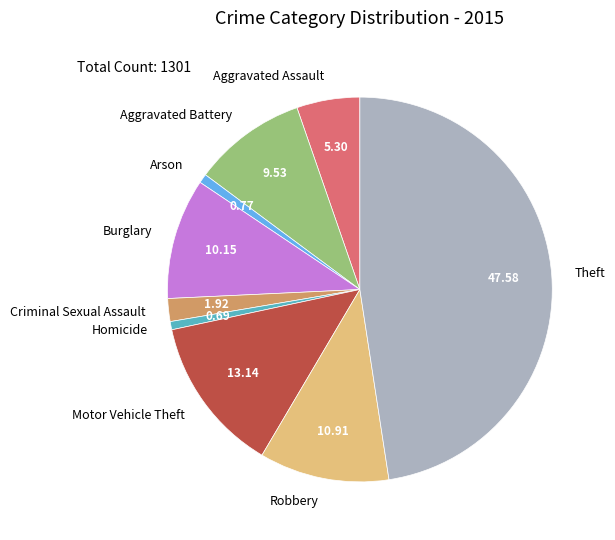

The Motor Vehicle Theft slice represents 7% of the pie. True or false?

False